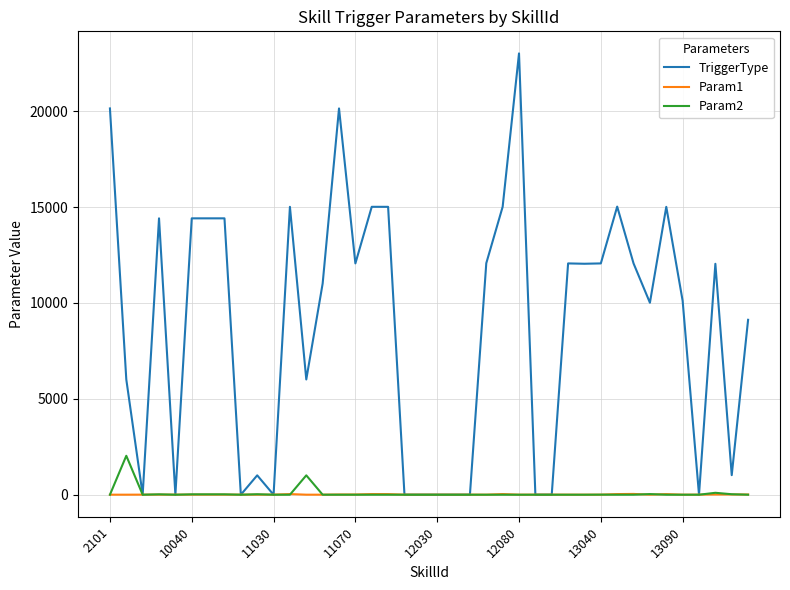

Which series has the widest spread of values?

TriggerType